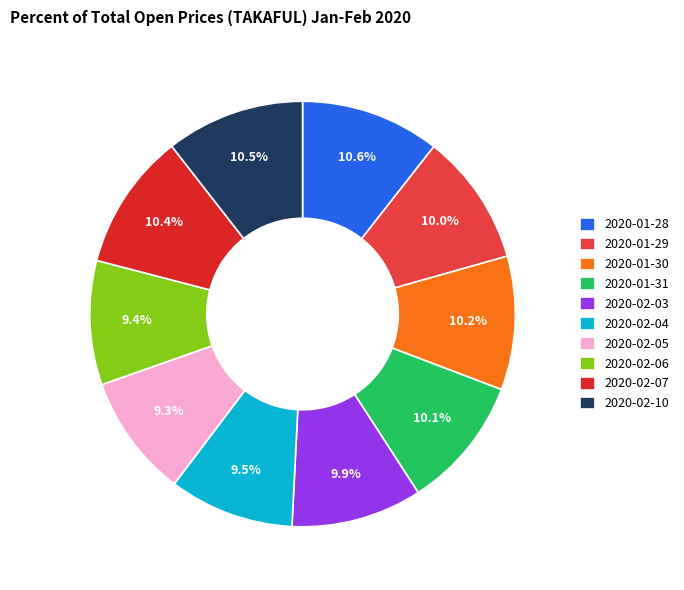

To the nearest percent, what is the difference between the largest and smallest slice percentages?

1%